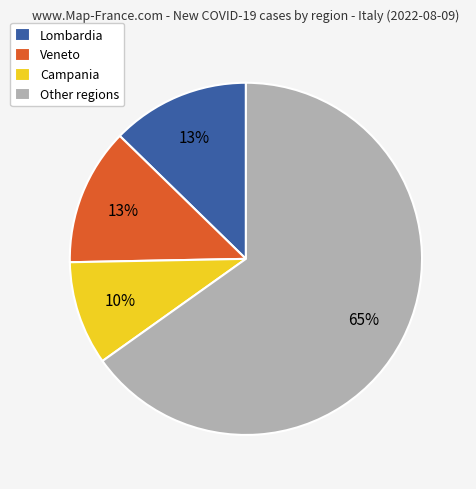

How many segments does this pie chart have?

4